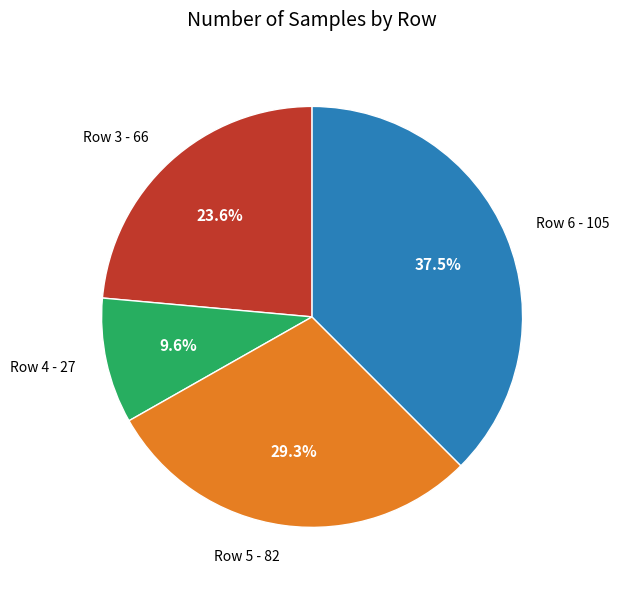

True or false: Row 5 accounts for 43% of the total.

False